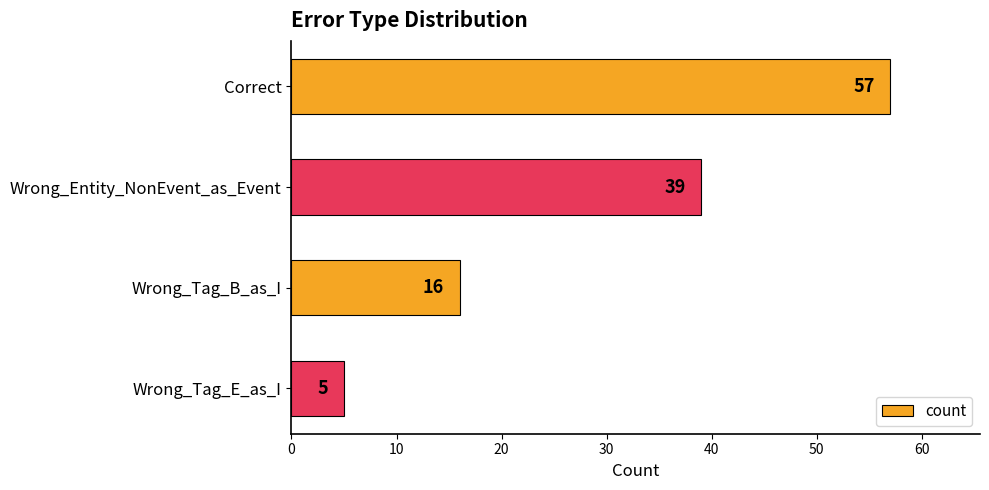

What is the greatest value displayed?

57